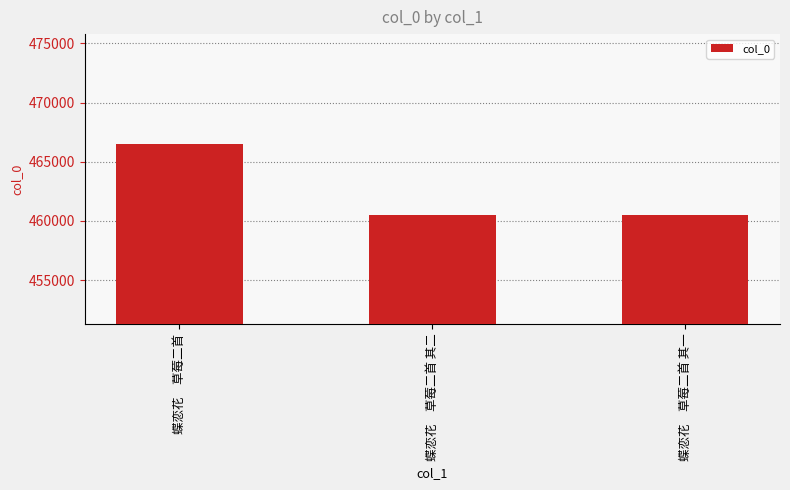

Which has a higher value, 蝶恋花　草莓二首 or 蝶恋花　草莓二首 其一?

蝶恋花　草莓二首